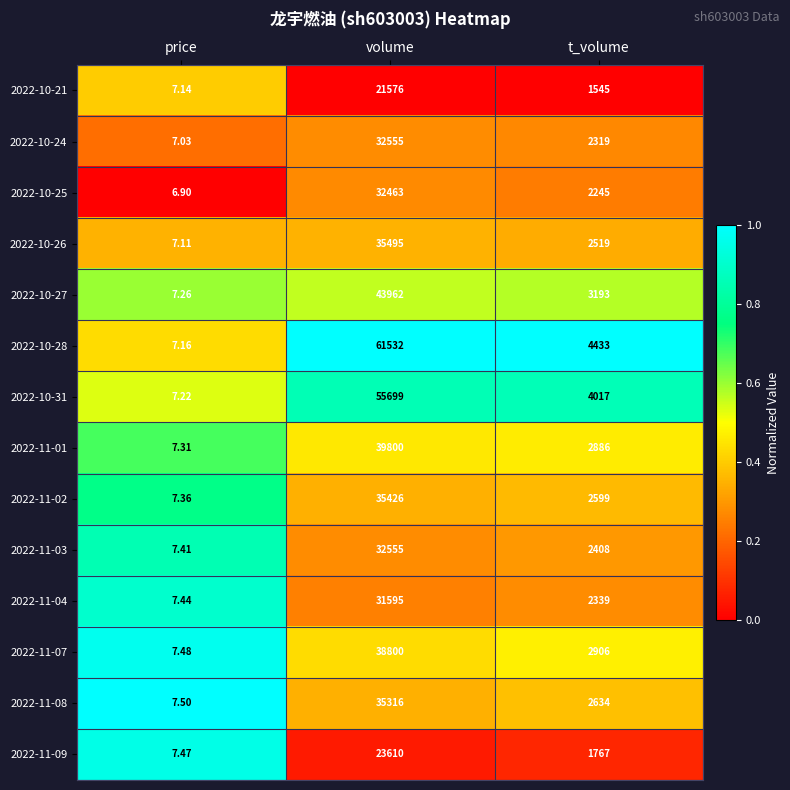

Which series changed the most between volume and t_volume?

2022-10-28